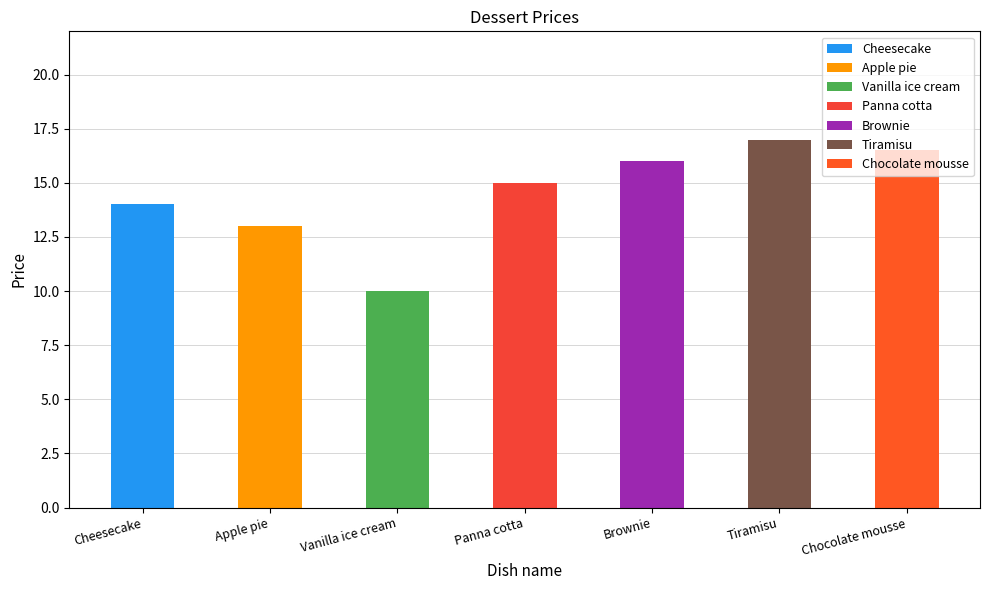

Which category has the highest value across all series?

Tiramisu